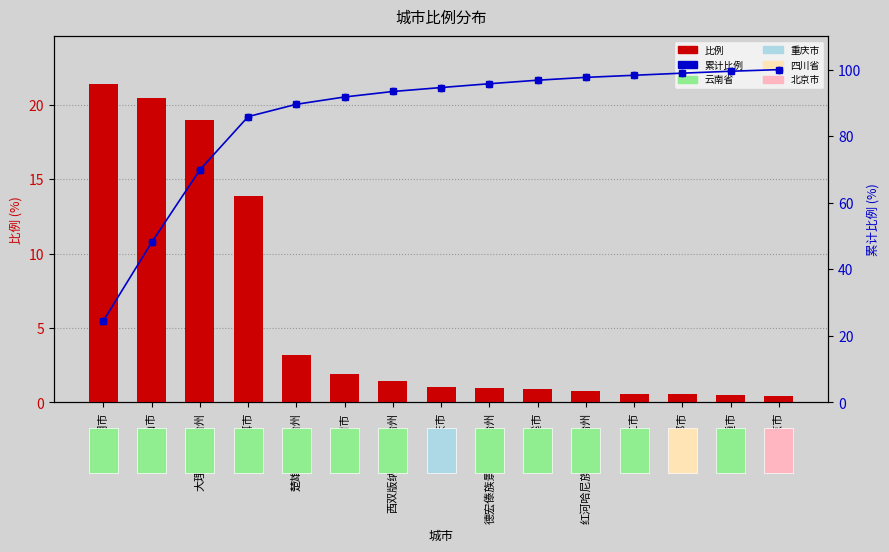

Which series has the largest Y range (max minus min)?

累计比例